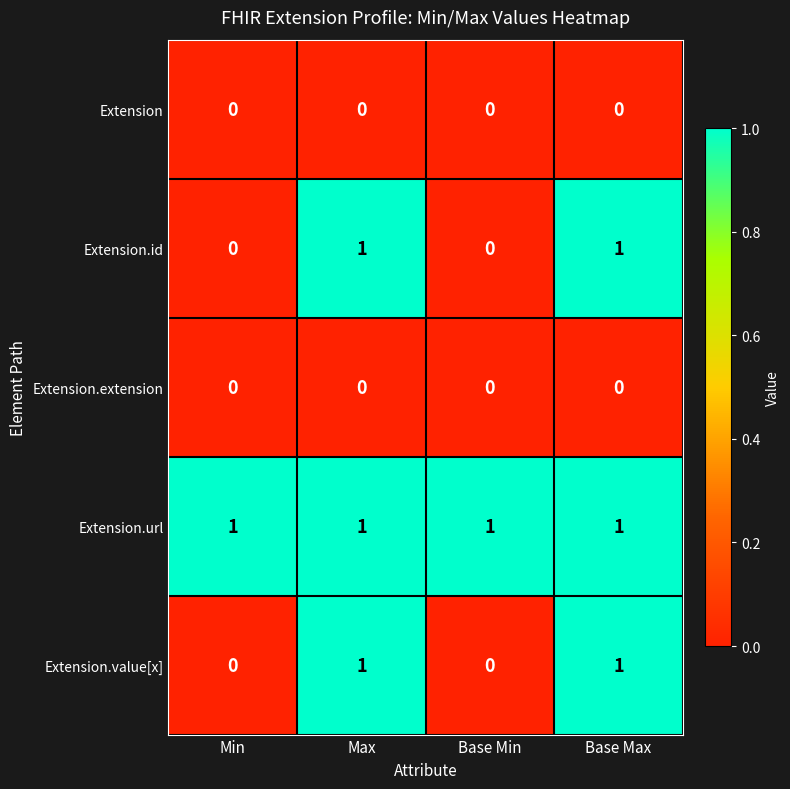

Reading left to right, list all the values displayed in this chart.

Extension: Min=0	Max=0	Base Min=0	Base Max=0
Extension.id: Min=0	Max=1	Base Min=0	Base Max=1
Extension.extension: Min=0	Max=0	Base Min=0	Base Max=0
Extension.url: Min=1	Max=1	Base Min=1	Base Max=1
Extension.value[x]: Min=0	Max=1	Base Min=0	Base Max=1